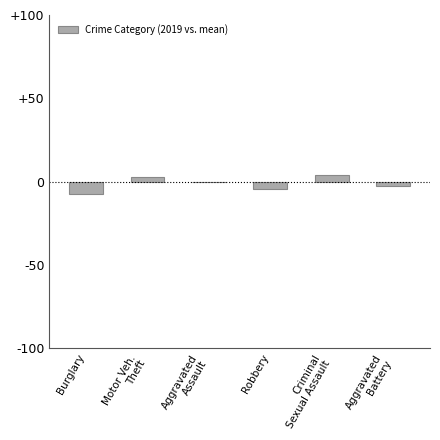

The value at Burglary is -7.4. True or false?

True